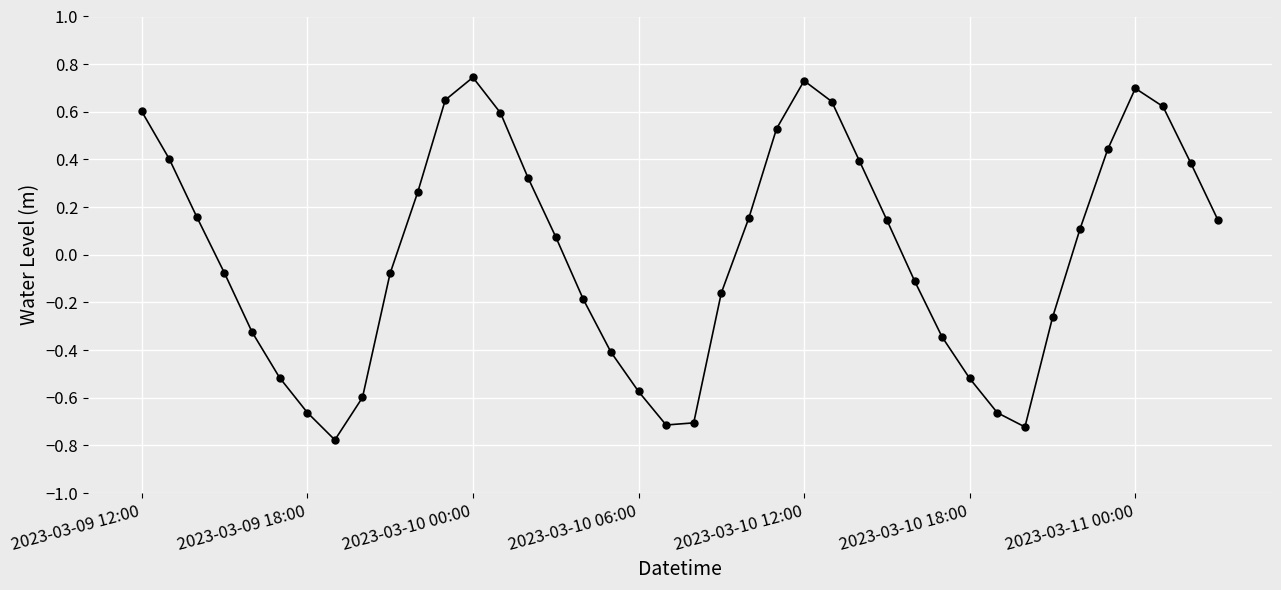

Count the number of data series in this chart.

1